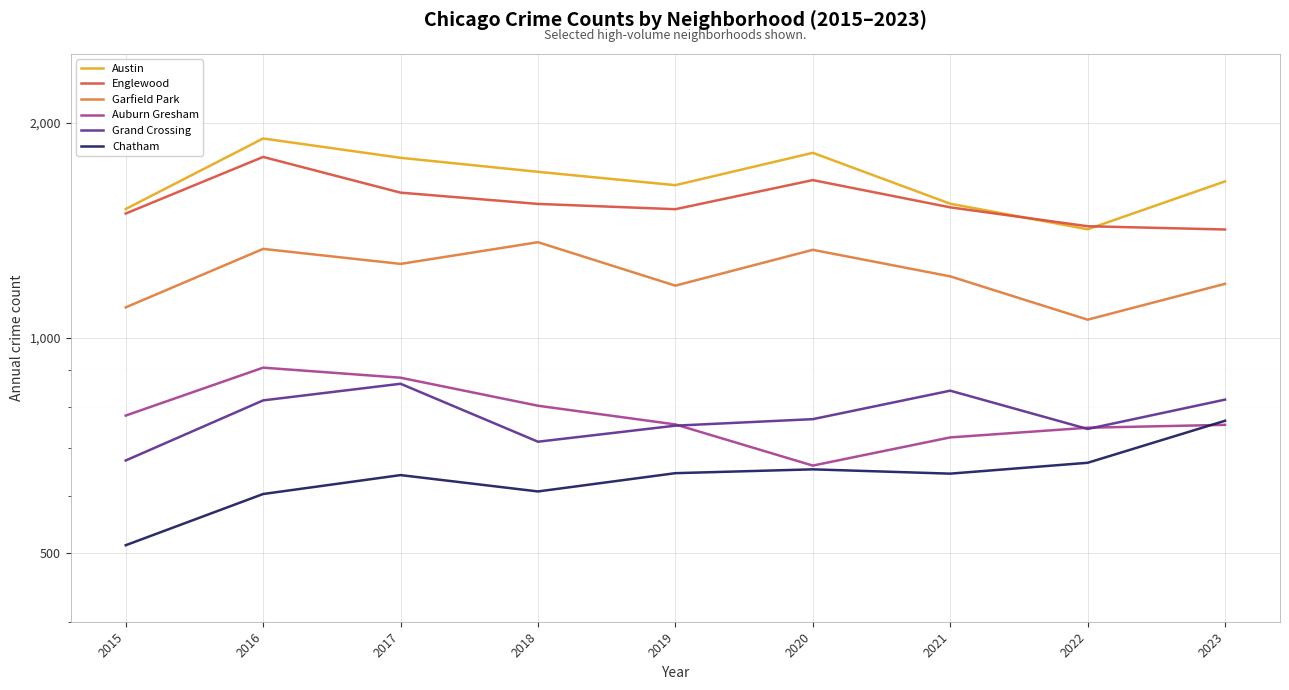

What is the highest value of the Chatham series?

765